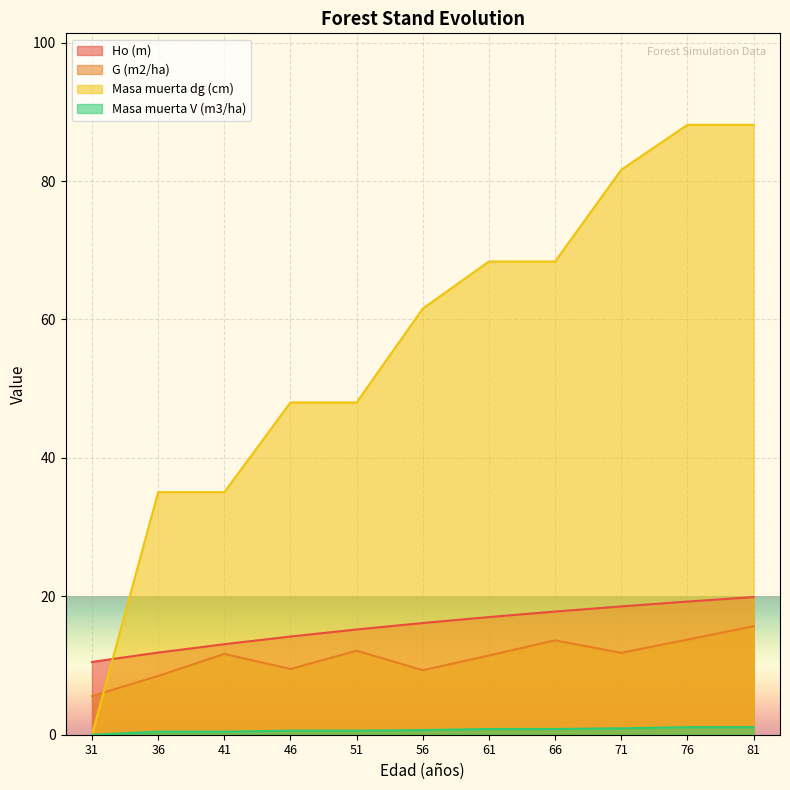

The Ho (m) series shows 6.4 at 66. True or false?

False